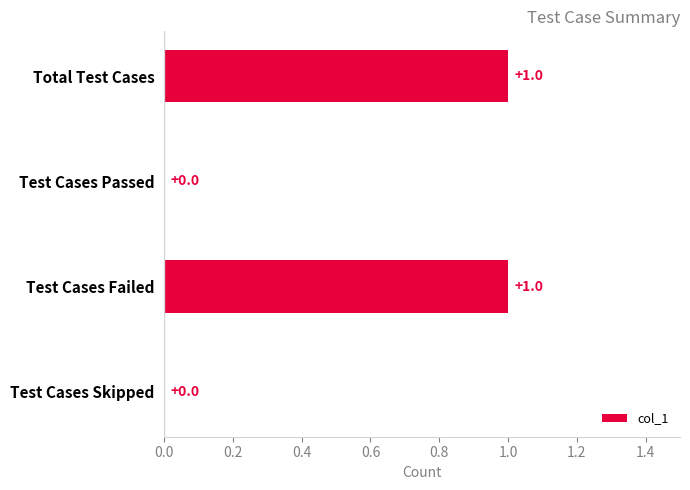

What is the maximum value shown in the chart?

1